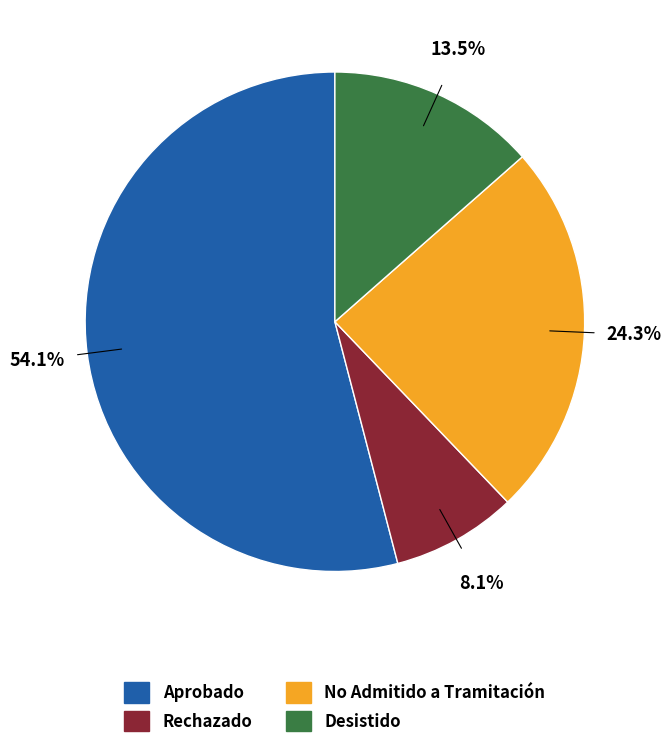

Rank the categories by value from highest to lowest.

Aprobado, No Admitido a Tramitación, Desistido, Rechazado